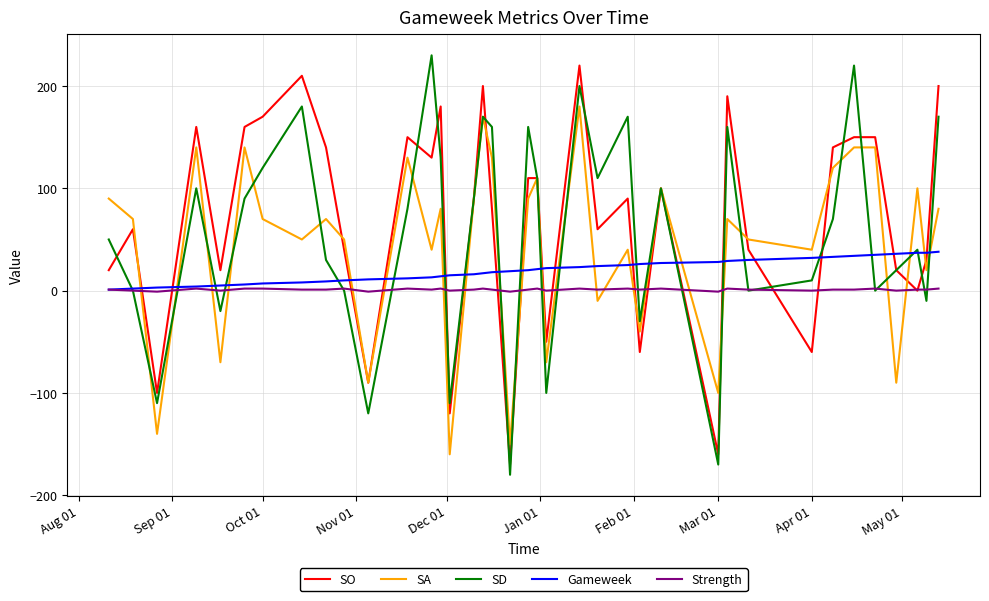

True or false: SO and Gameweek intersect in this chart.

True